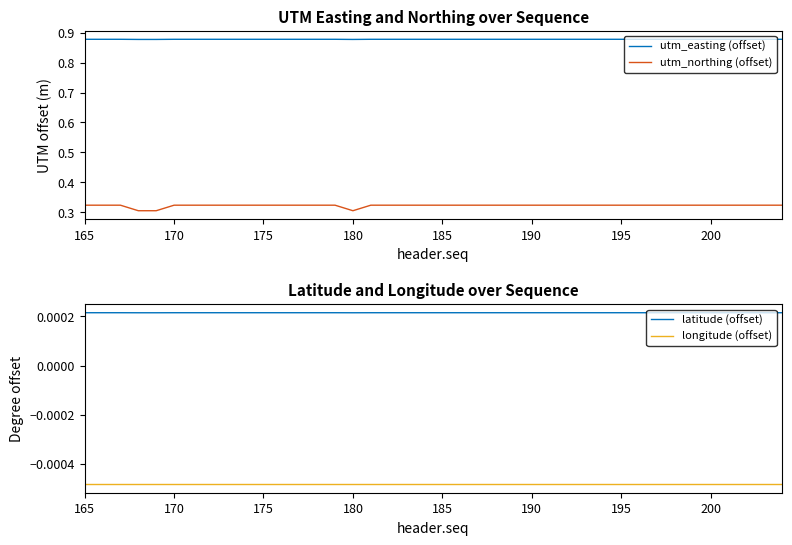

True or false: utm_northing (offset) has a value of 0.2 at 200.

False